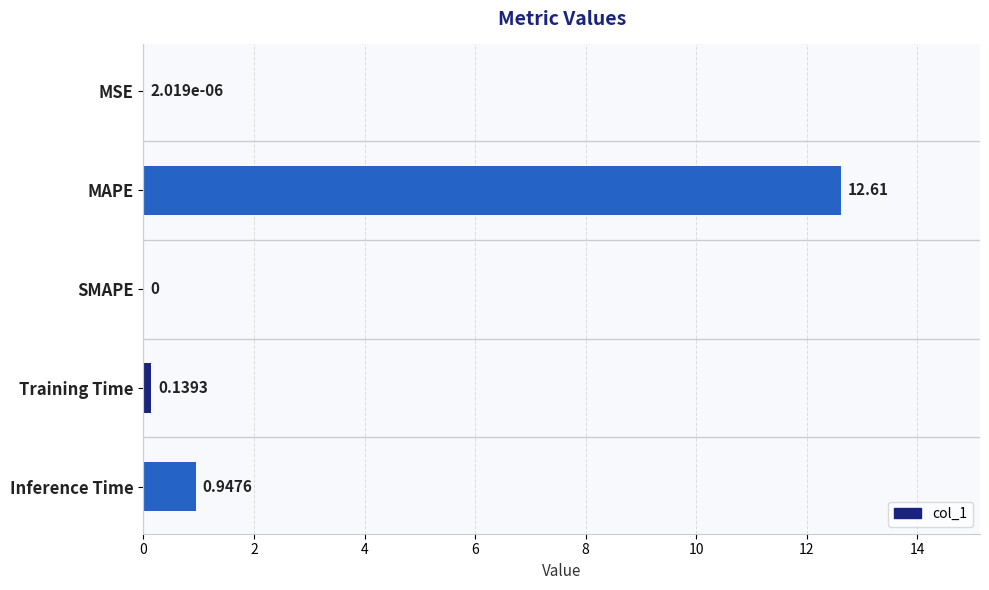

What is the greatest value displayed?

12.6